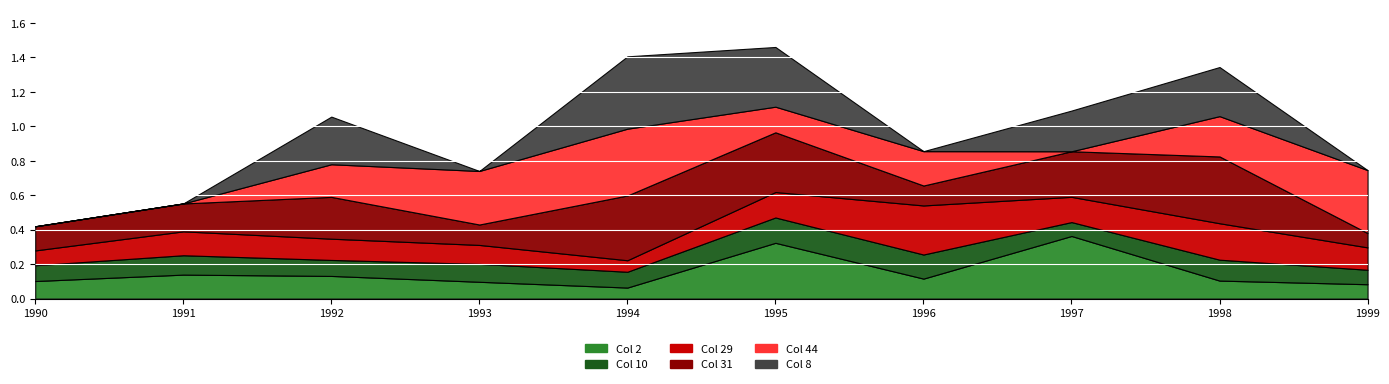

True or false: 31 has a value of 0.4 at 1992.

False